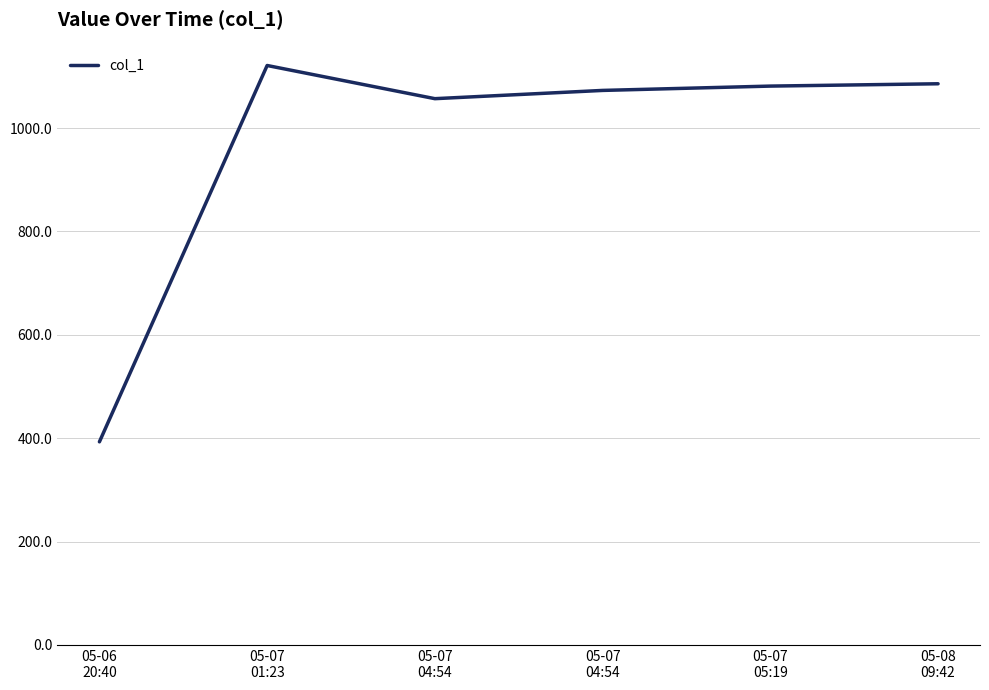

How many lines are shown in the chart?

1